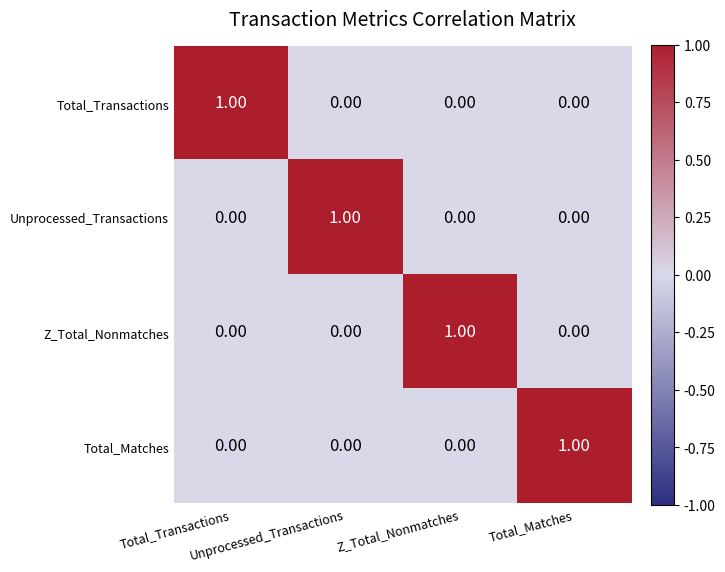

What is the spread (max minus min) of values at Unprocessed_Transactions?

1